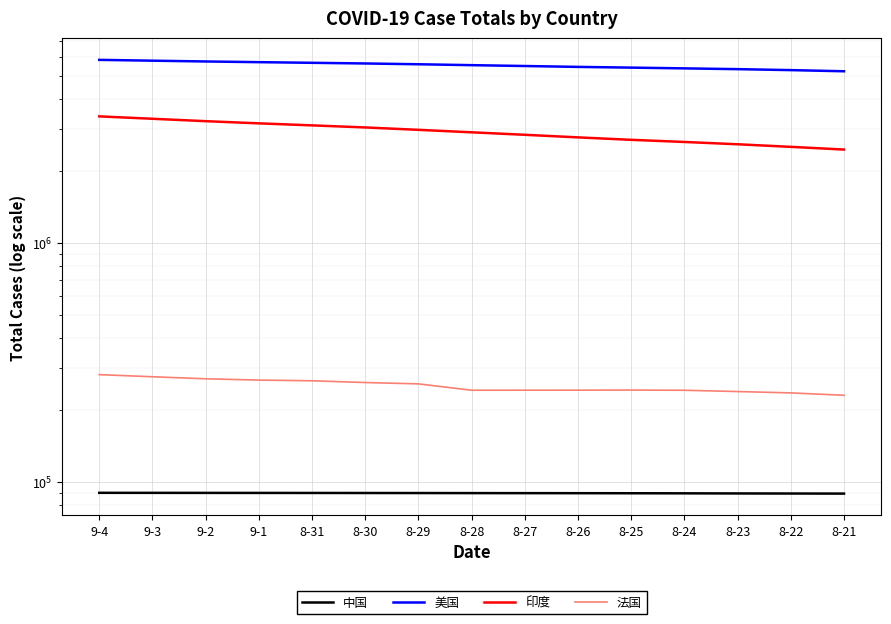

What is the sum of the 法国 values at 9-3 and 8-26?

518740